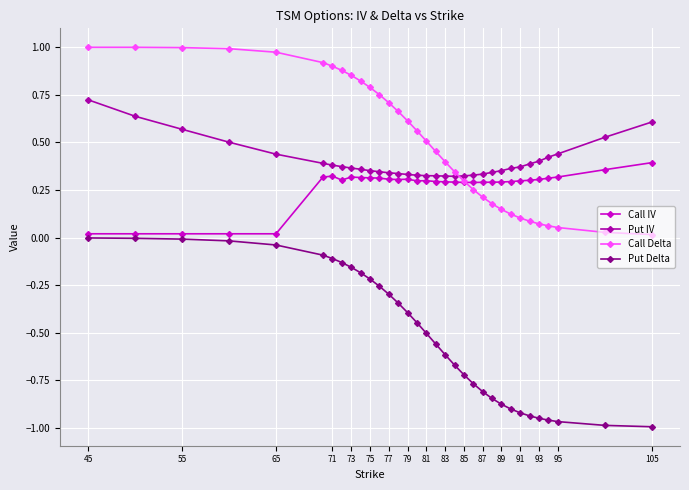

True or false: Put Delta and Call IV intersect in this chart.

False